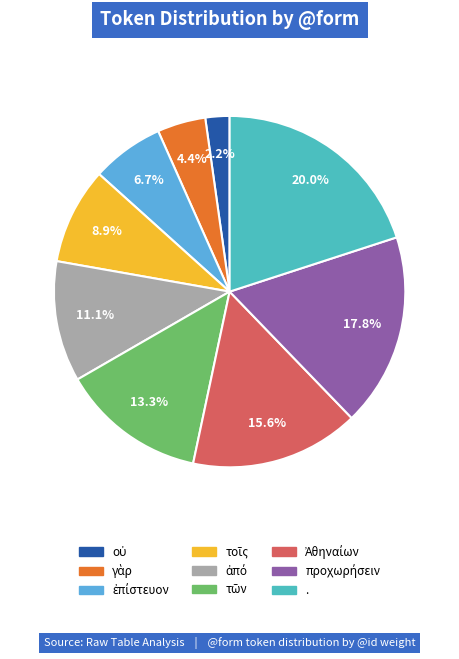

How many slices are in this pie chart?

9